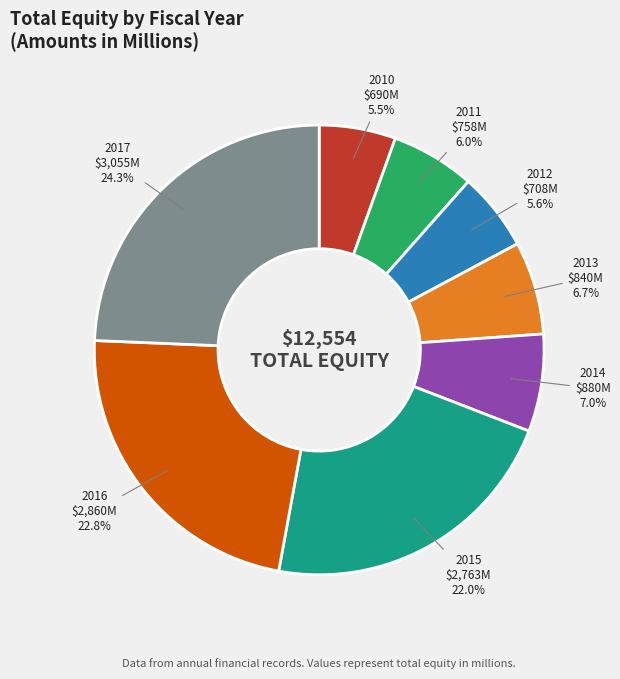

How many slices are in this pie chart?

8